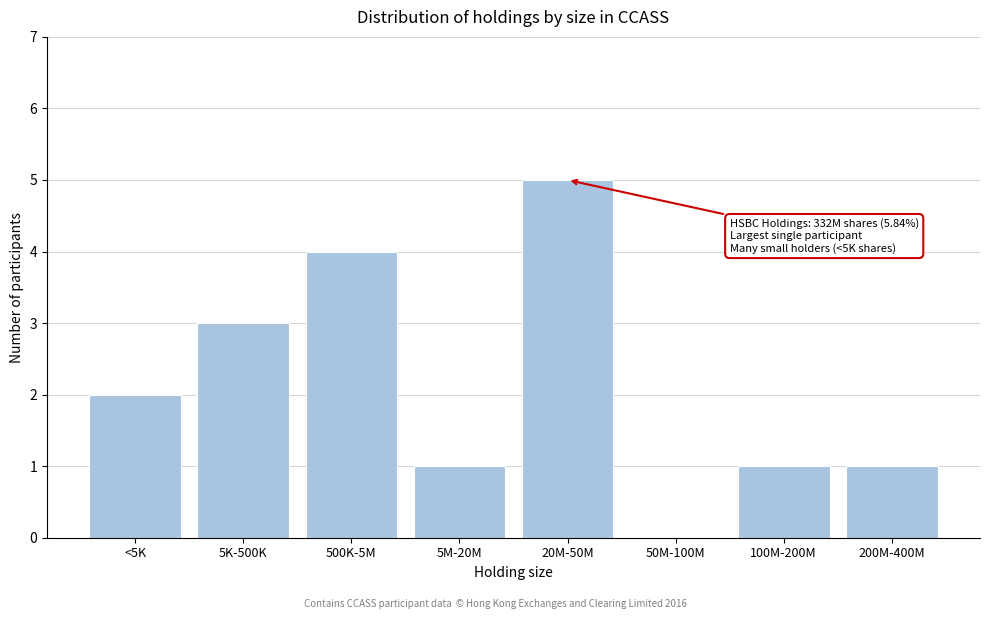

Reading left to right, list all the values displayed in this chart.

<5K=2	5K-500K=3	500K-5M=4	5M-20M=1	20M-50M=5	50M-100M=0	100M-200M=1	200M-400M=1